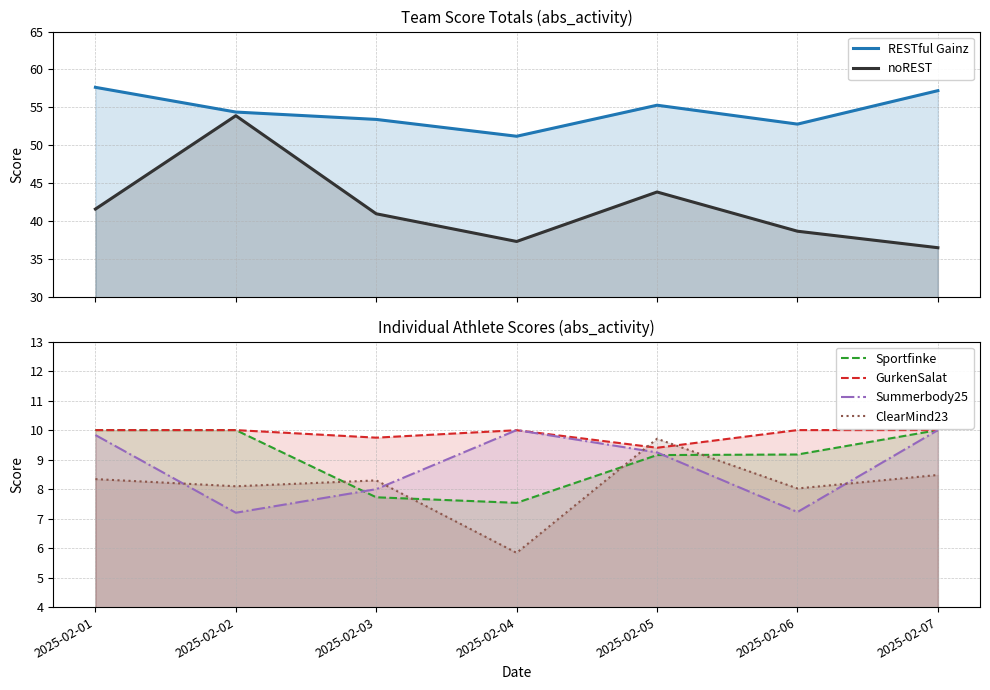

At 2025-02-07, list the series in order from largest to smallest.

RESTful Gainz, noREST, Sportfinke, GurkenSalat, Summerbody25, ClearMind23